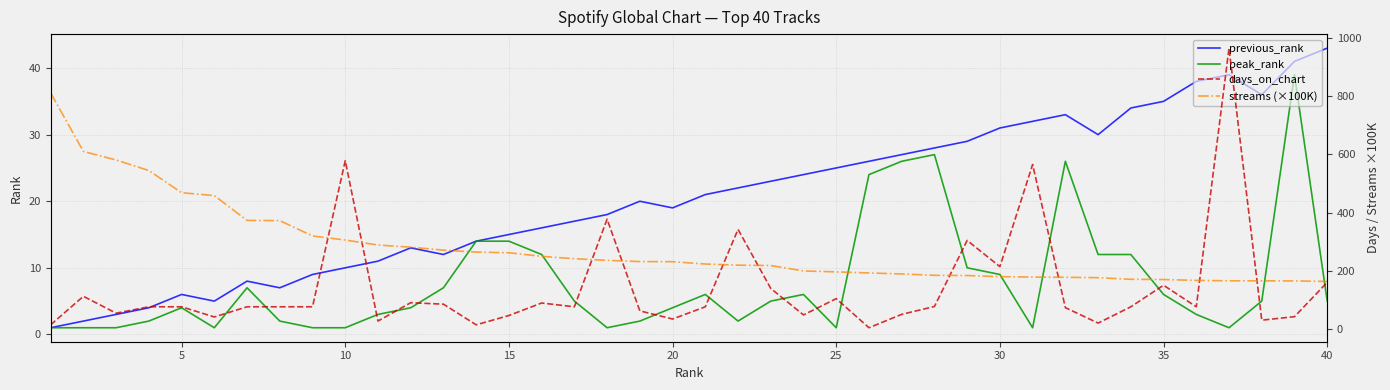

What is the average value of the previous_rank series?

21